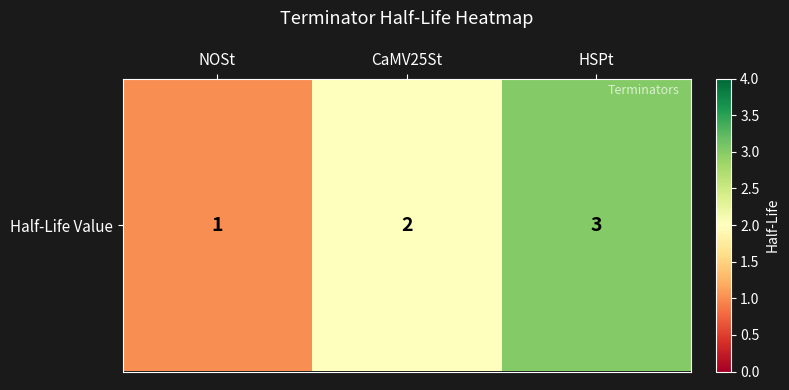

Reading left to right, list all the values displayed in this chart.

1	2	3